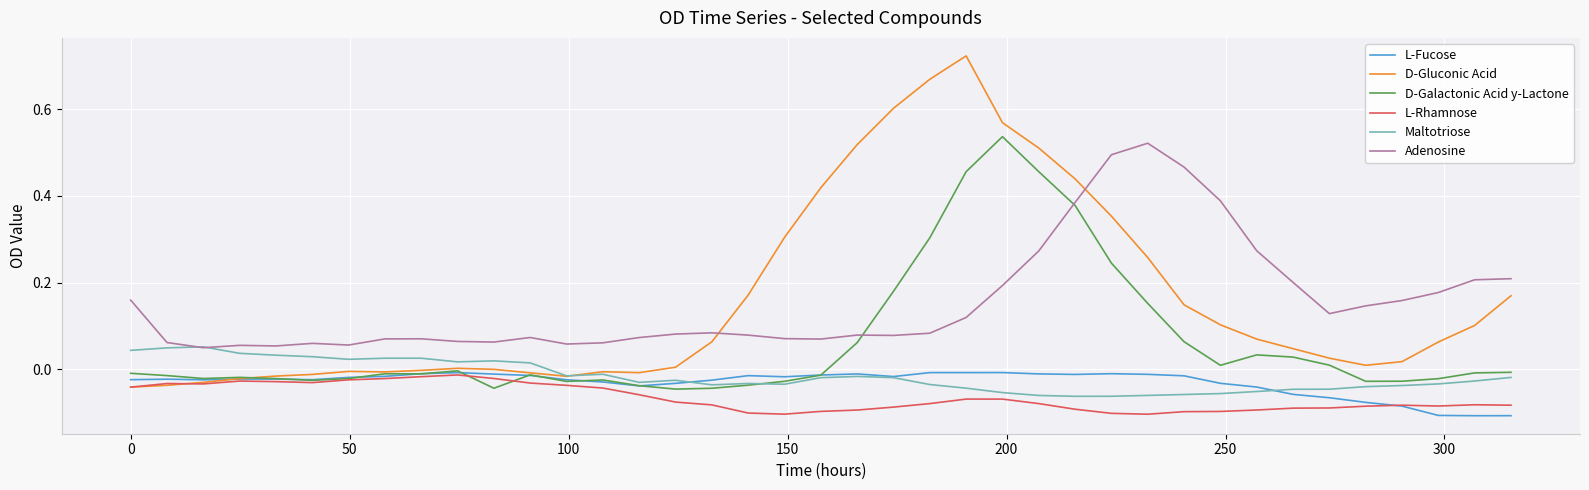

True or false: Adenosine and L-Fucose intersect in this chart.

False